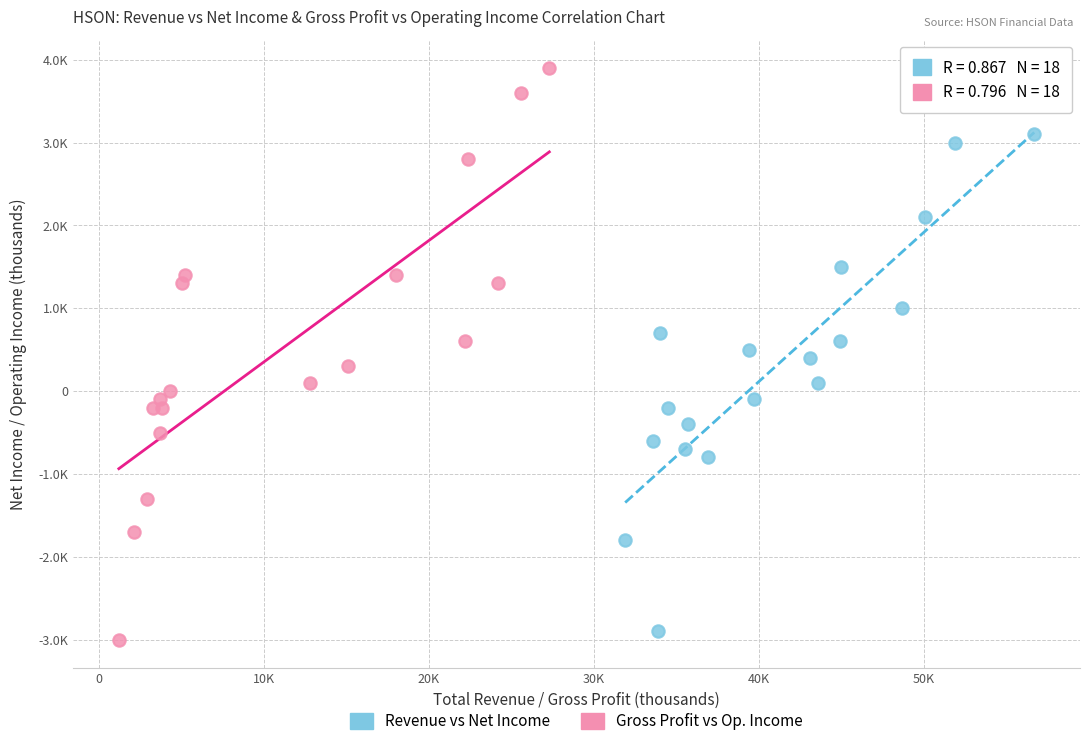

What are all the series names shown in the legend?

Revenue vs Net Income, Gross Profit vs Op. Income